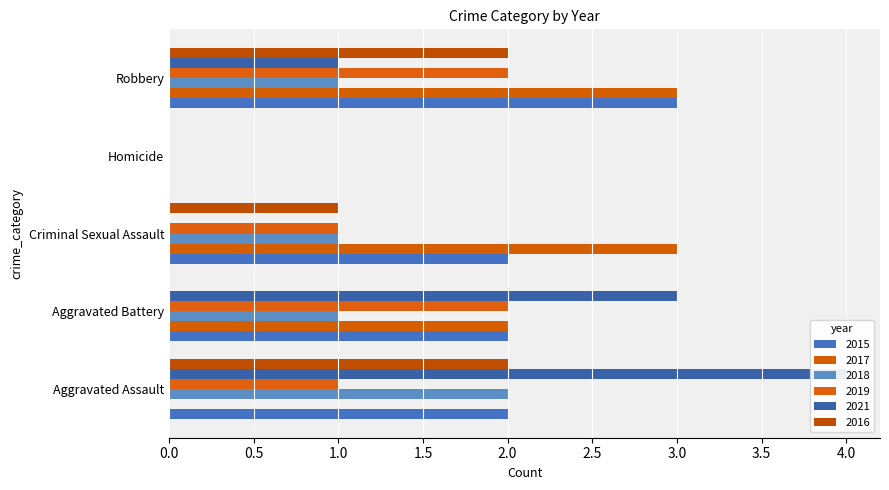

At which category does the chart reach its peak across all series?

Aggravated Assault